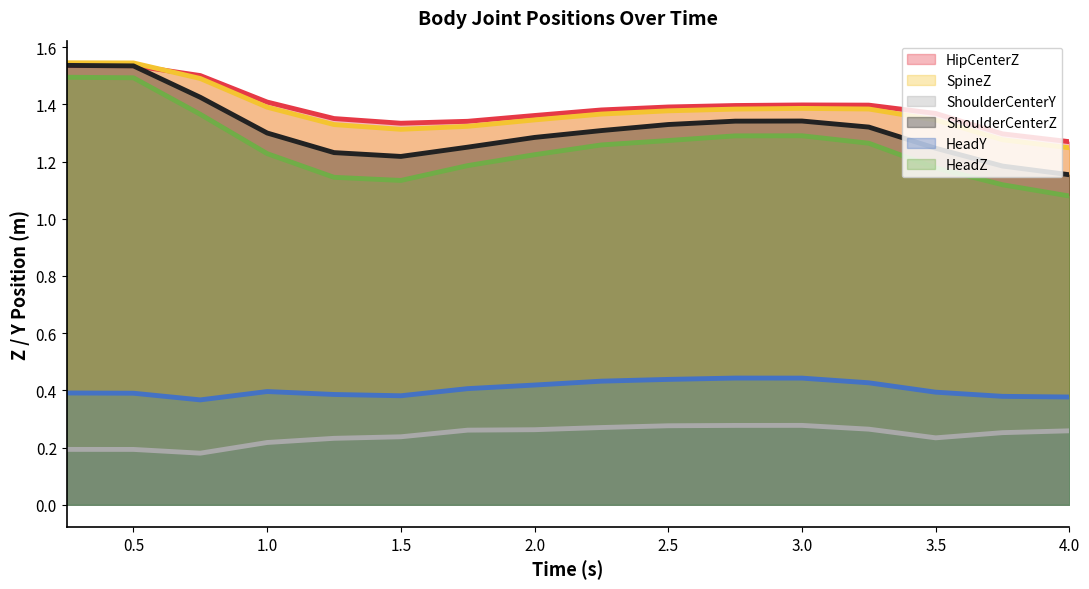

Where is SpineZ nearest to the value 1?

4.0